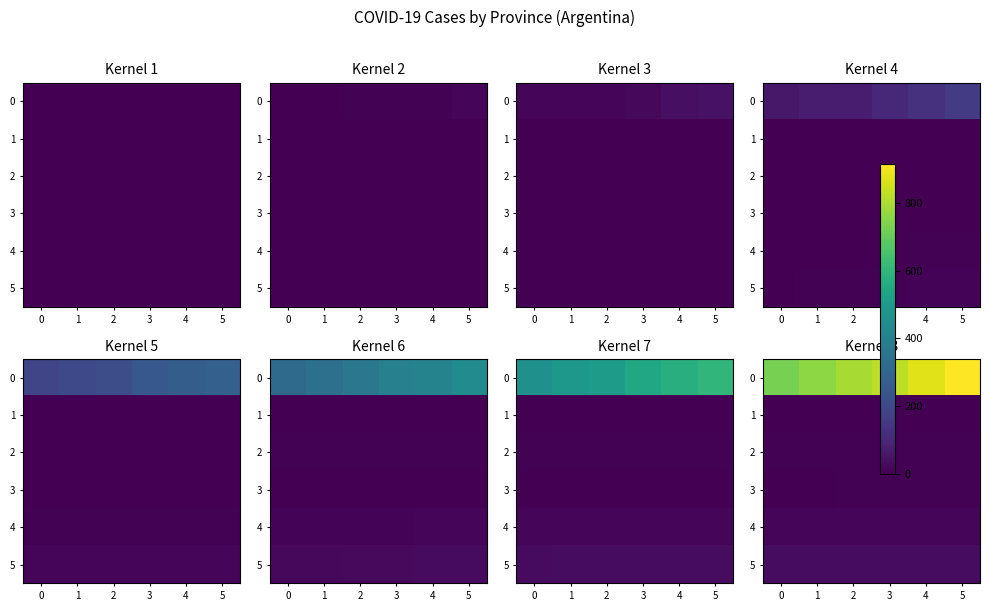

What is the minimum value for 1?

1